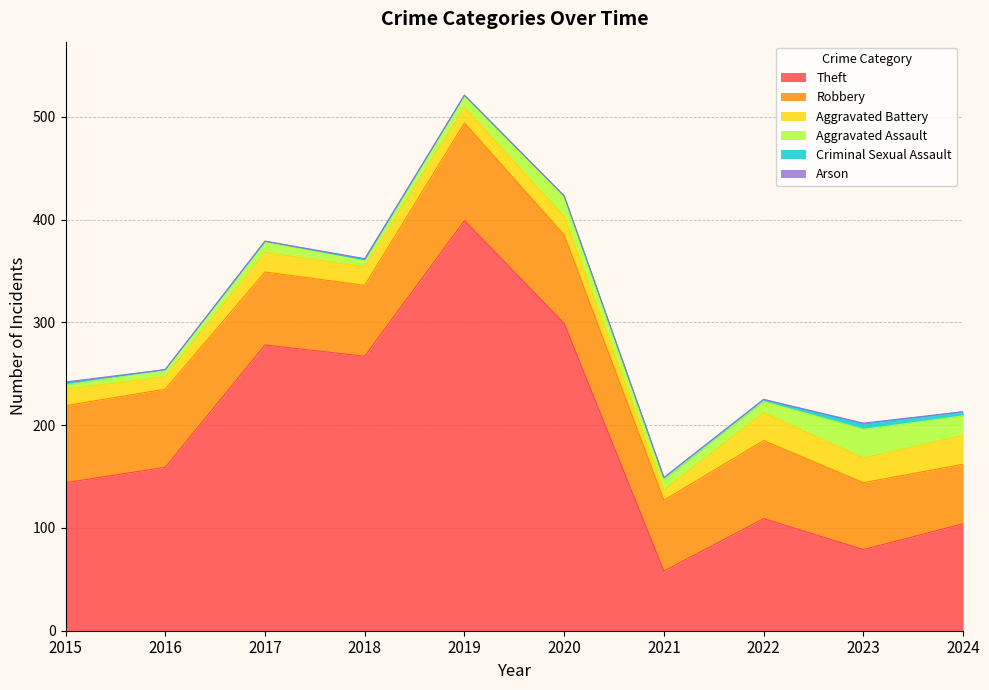

Which series has the largest total across all categories?

Theft